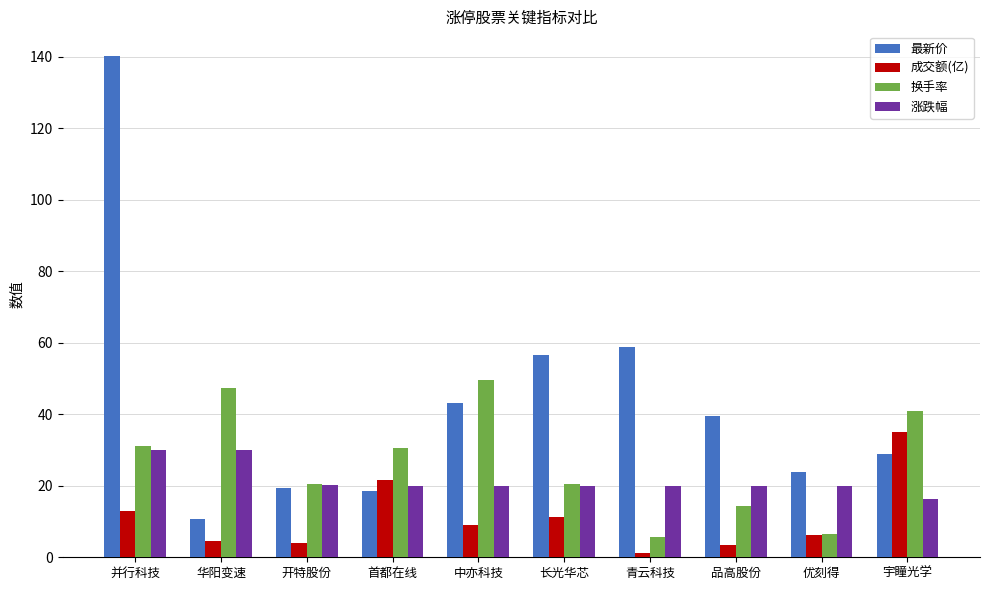

Where does the 最新价 series first go above 39?

并行科技